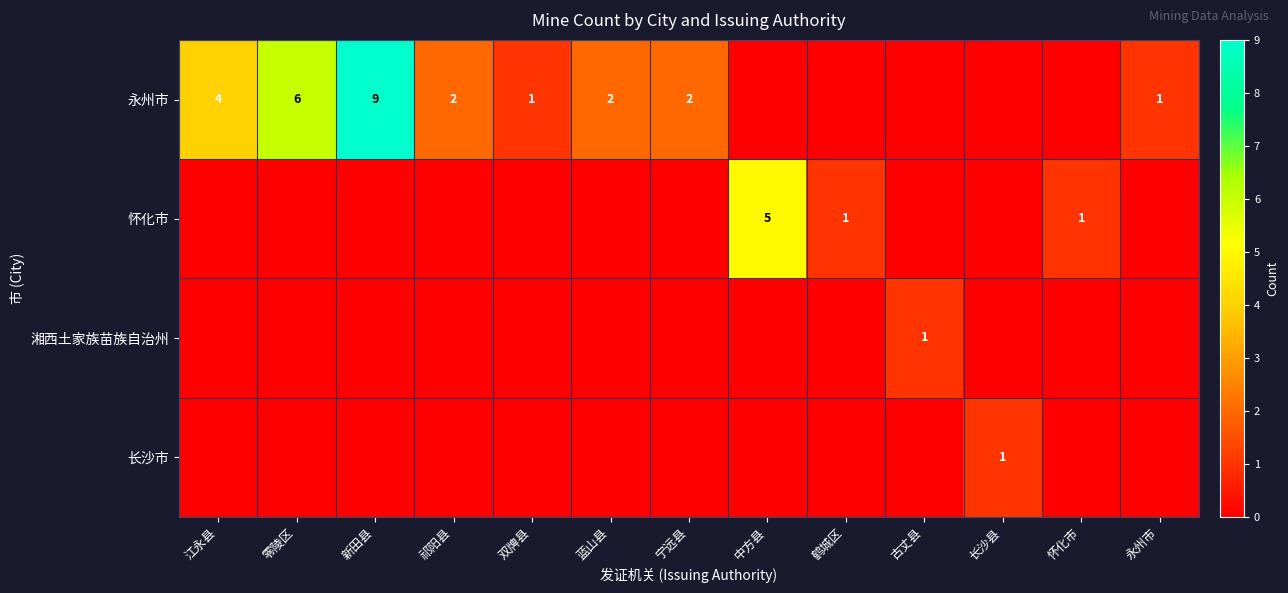

What is the total value across all series at 蓝山县?

2